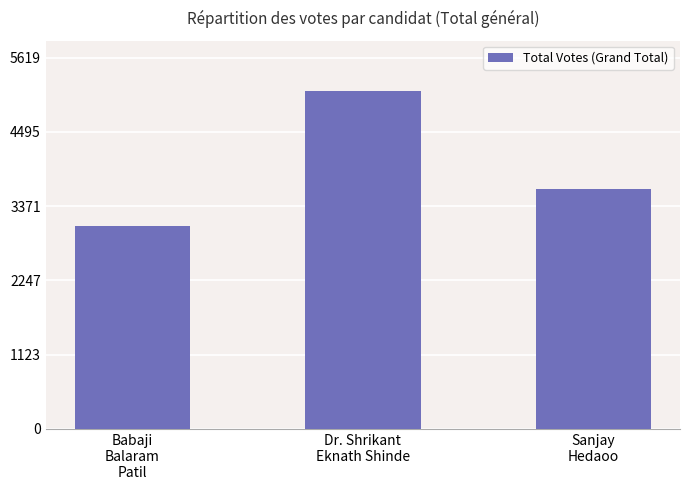

At which category does the chart reach its peak across all series?

Dr. Shrikant
Eknath Shinde